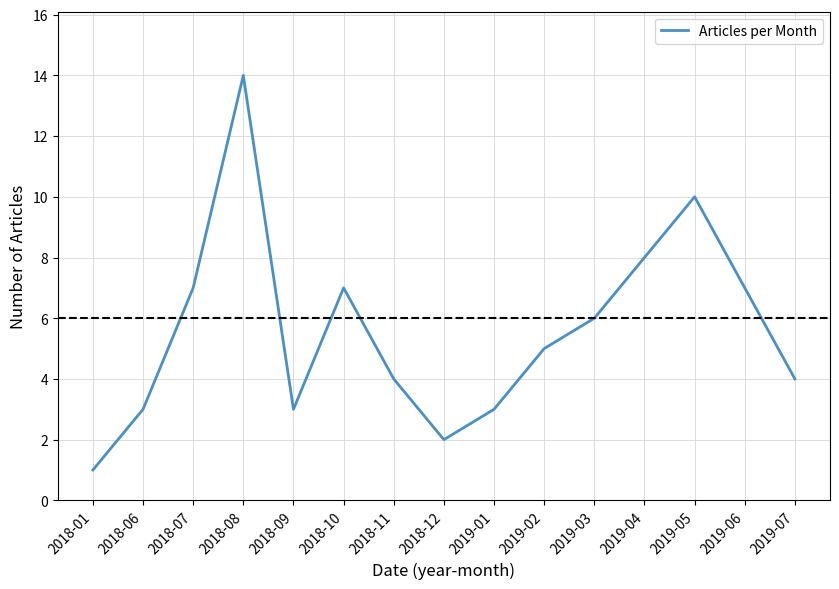

How many interior local peaks (higher than both neighbors) does the data have?

3